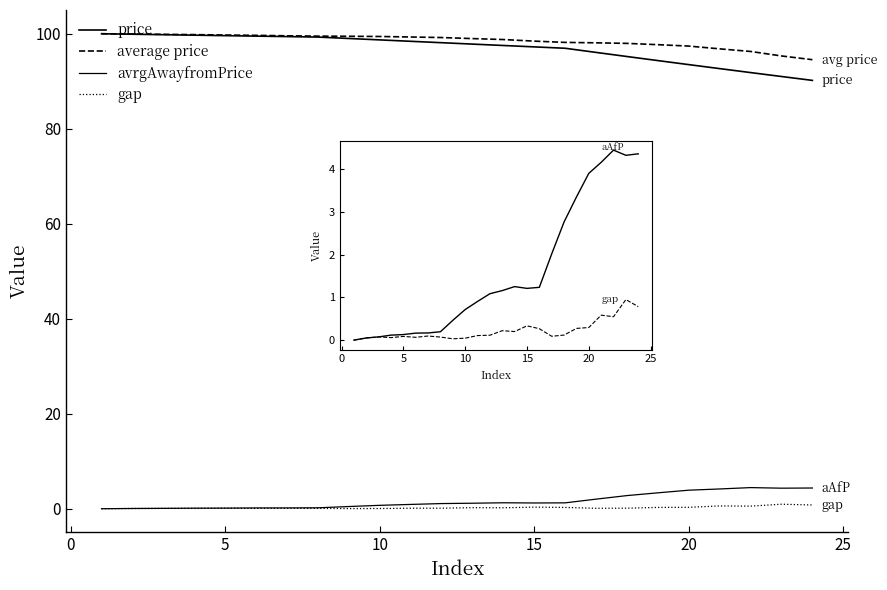

Is this an area chart (filled region under the line)?

No